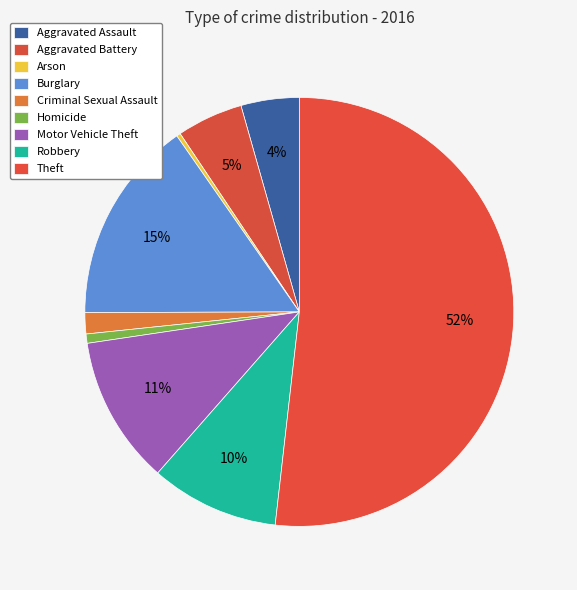

How many slices are in this pie chart?

9